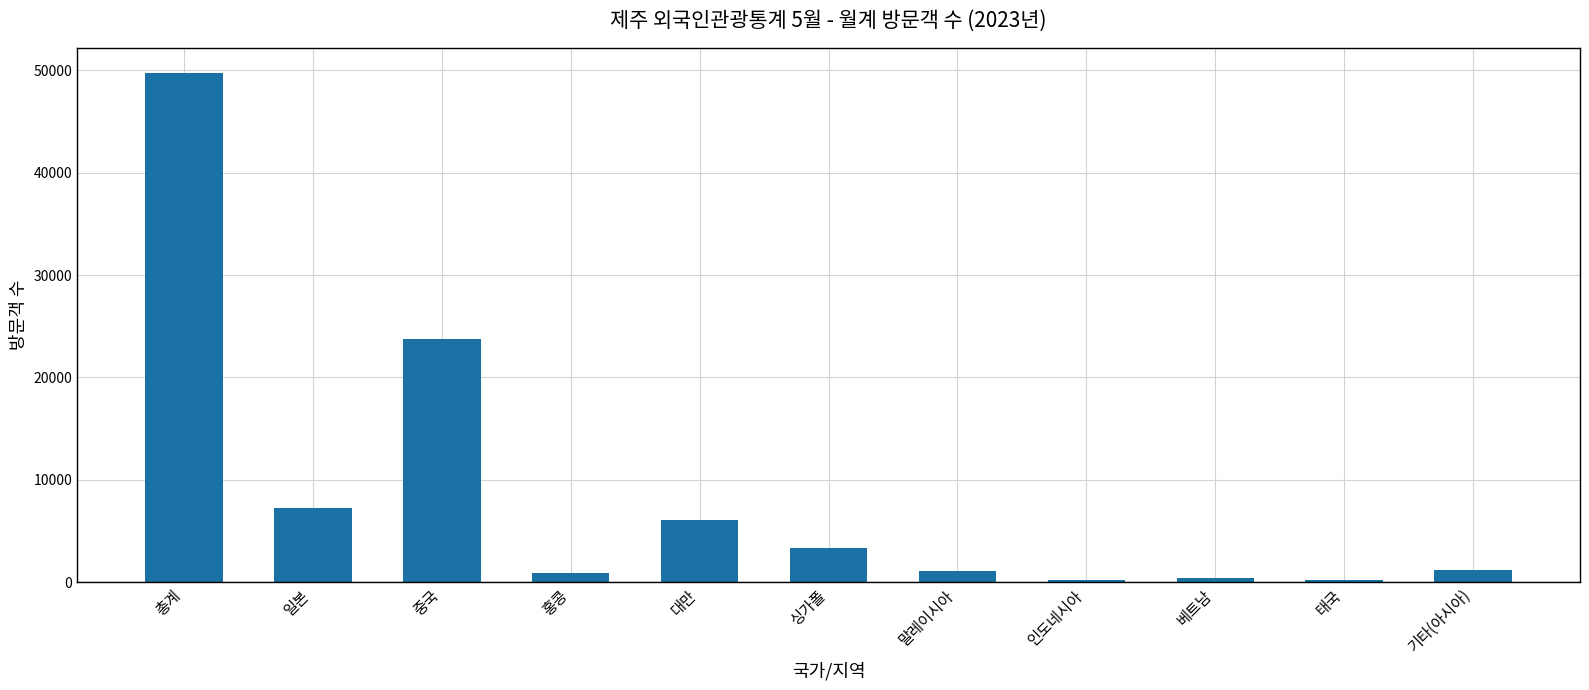

True or false: the data shows 1178 at 기타(아시아).

True